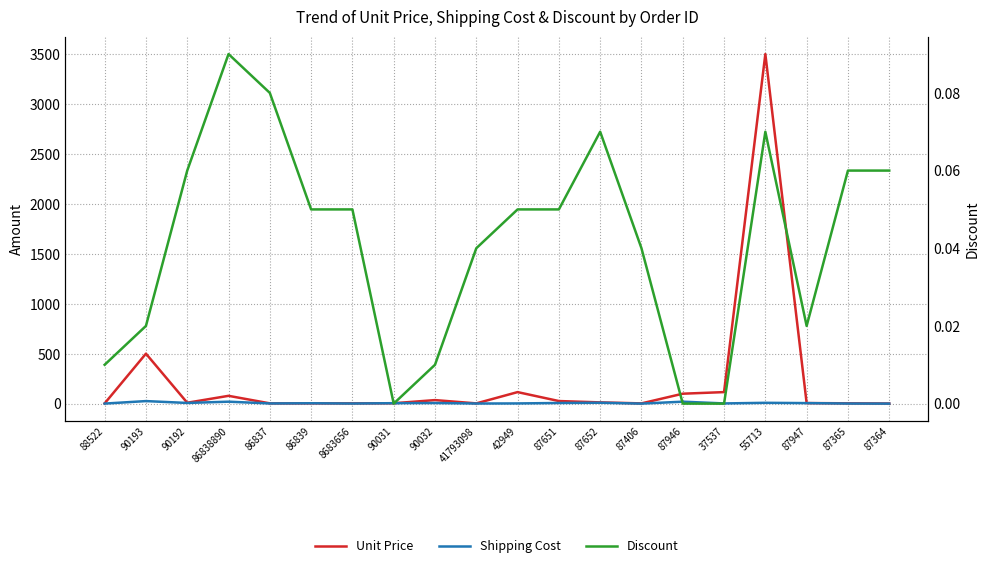

How many interior local peaks does the Discount series have?

3